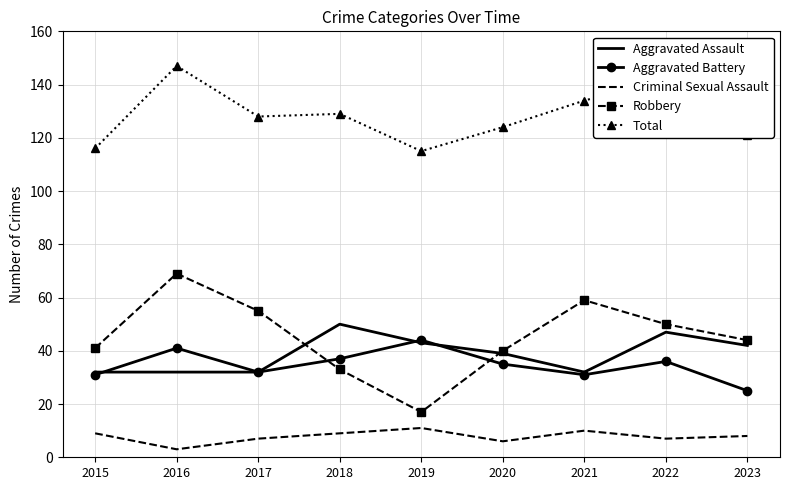

Which series has the largest total across all categories?

Total